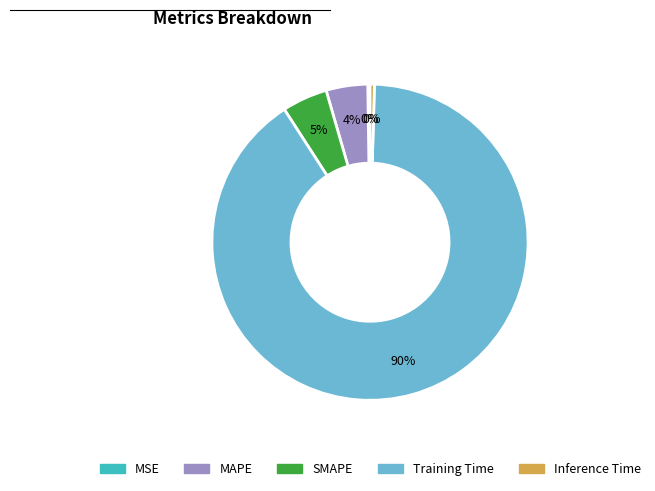

Do SMAPE and MAPE together represent more than half of the pie?

No